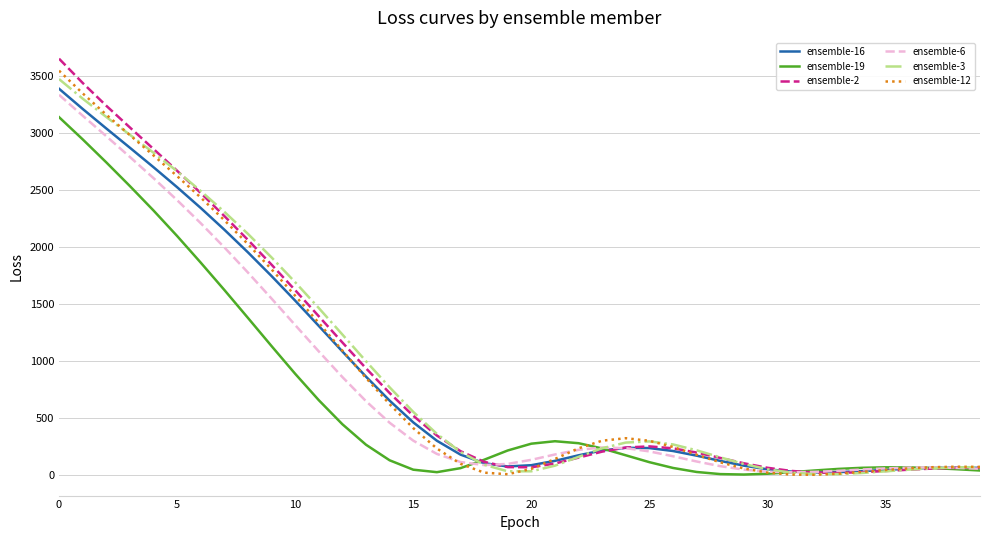

What is the highest value of the ensemble-6 series?

3333.1